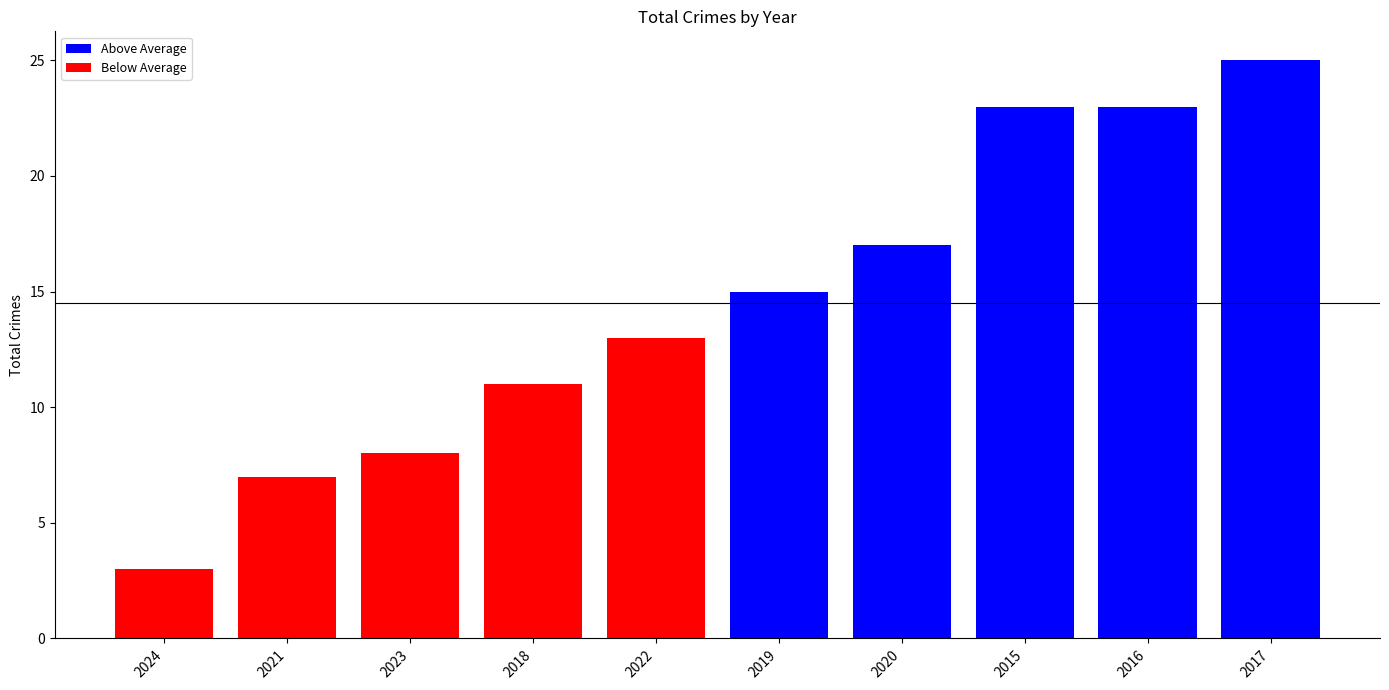

How many bars are there in total?

10